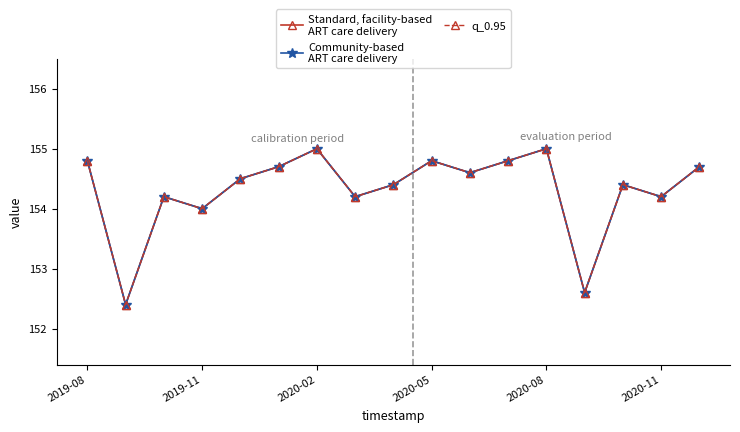

Is this an area chart (filled region under the line)?

No